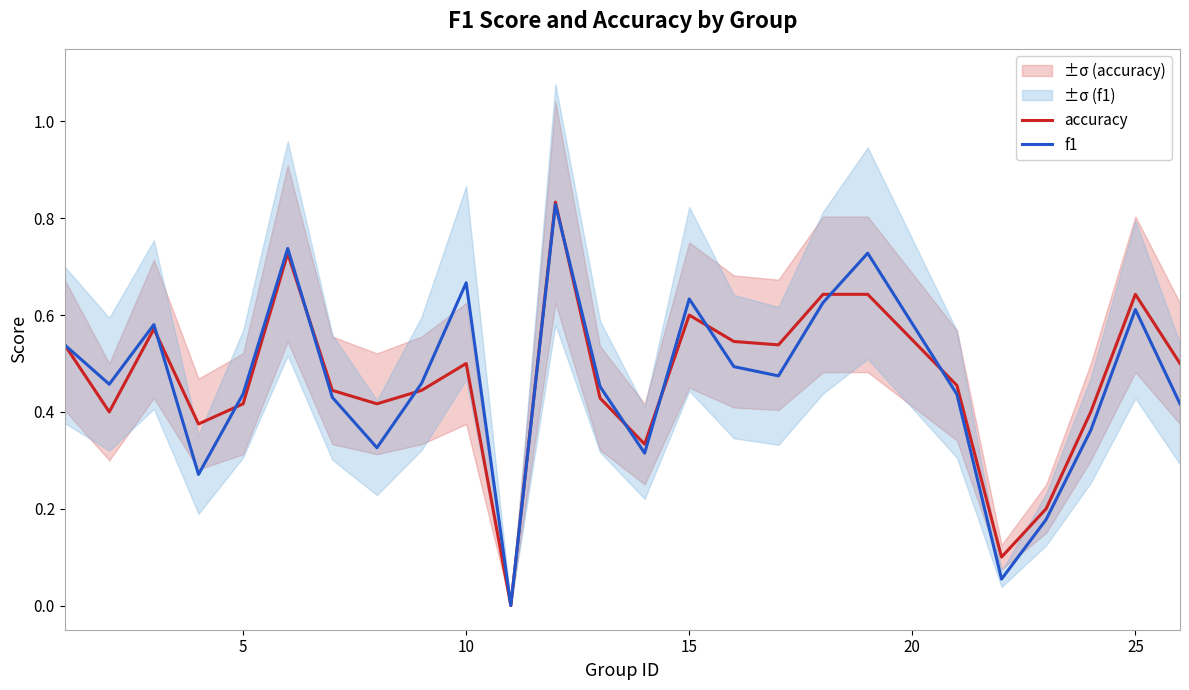

What is the sum of all f1 values?

11.5